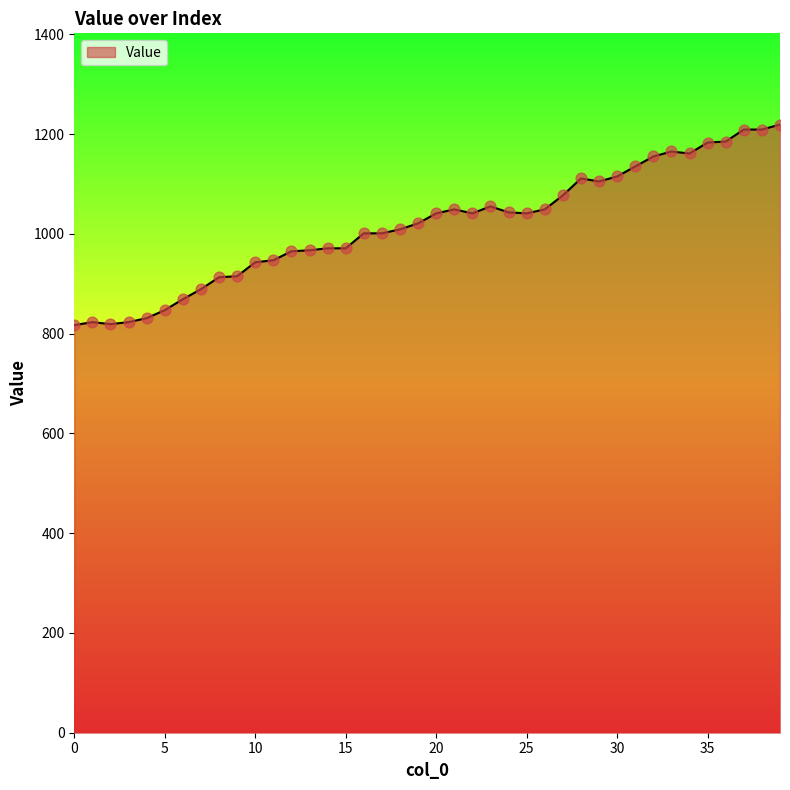

What is the difference between the maximum and minimum values?

402